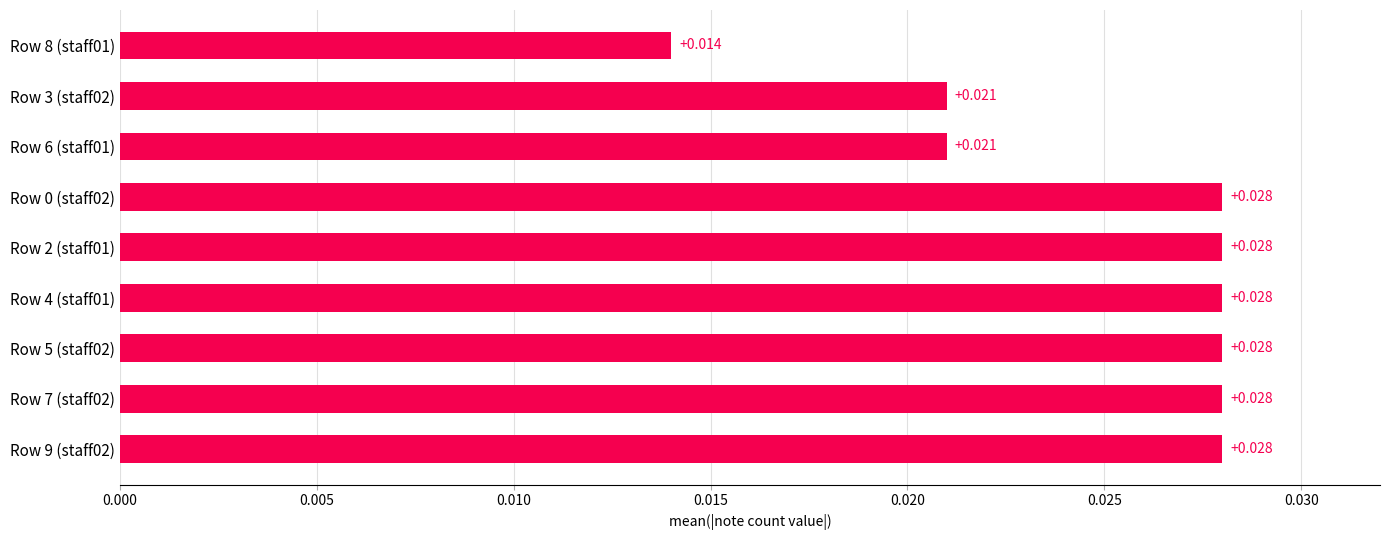

Are the bars horizontal?

Yes